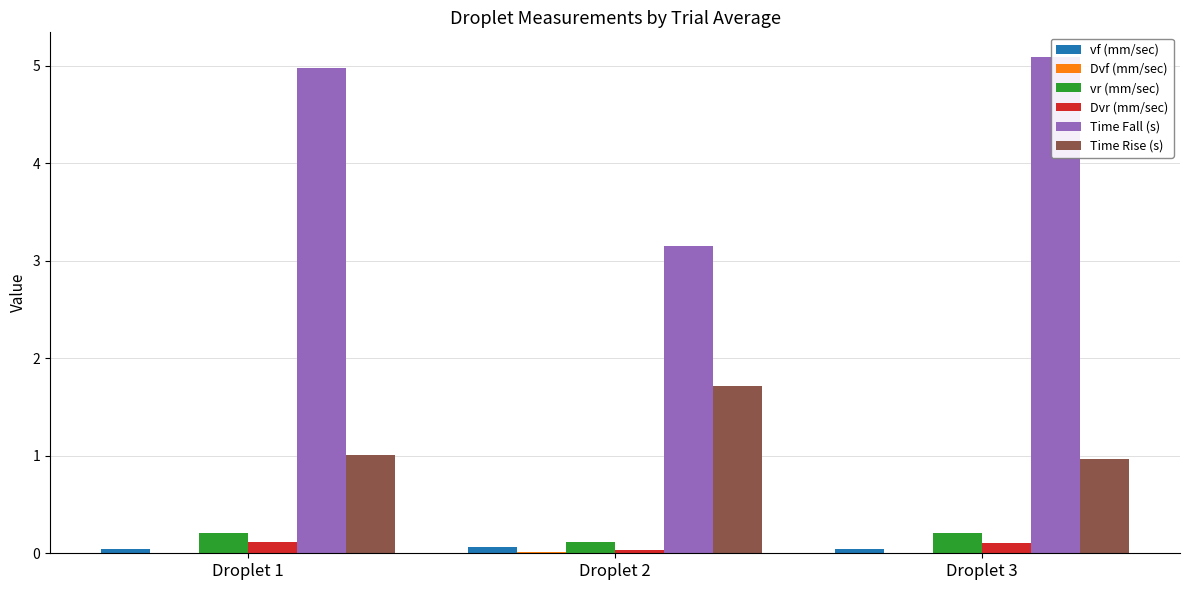

Rank the categories by Dvf (mm/sec) value from highest to lowest.

Droplet 2, Droplet 1, Droplet 3